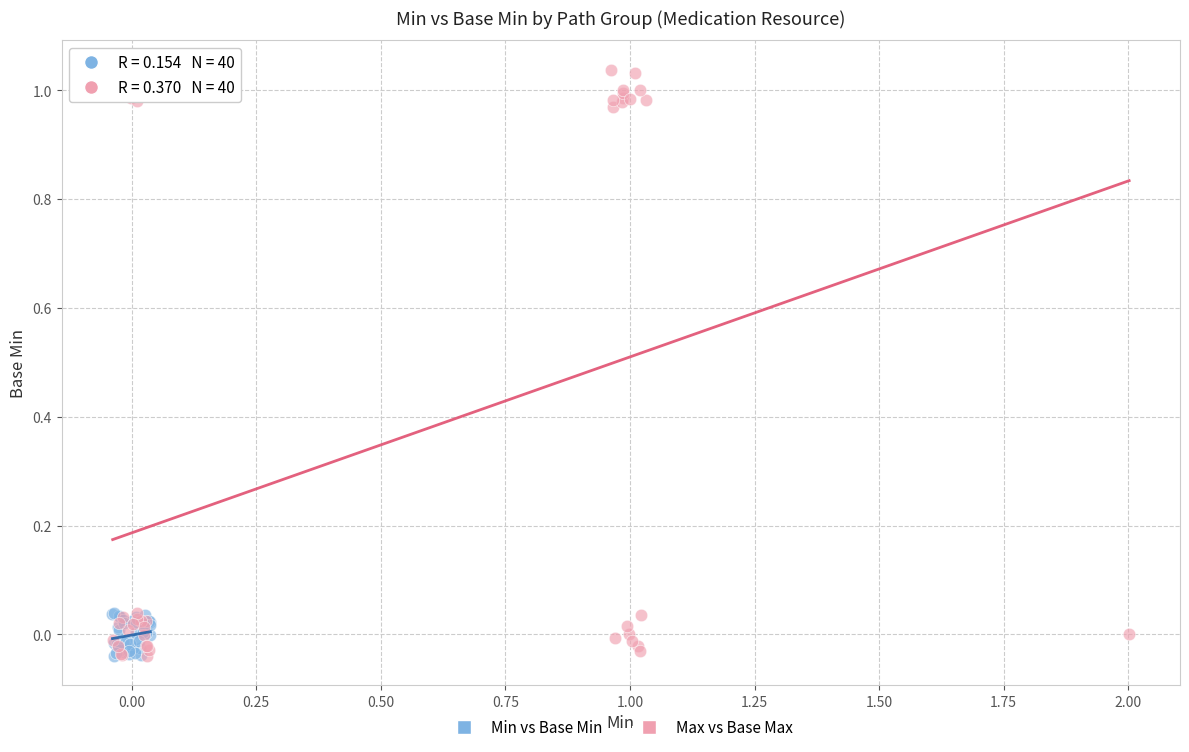

Which series has the largest Y range (max minus min)?

Max vs Base Max